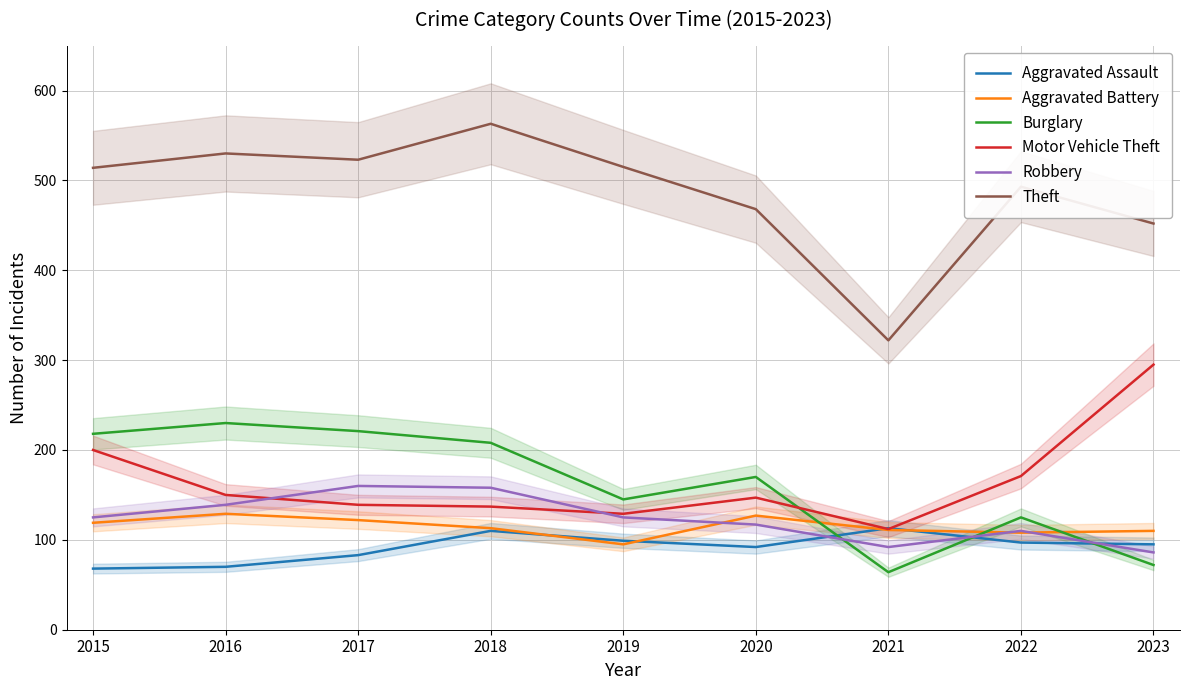

Does the chart have visible grid lines?

Yes